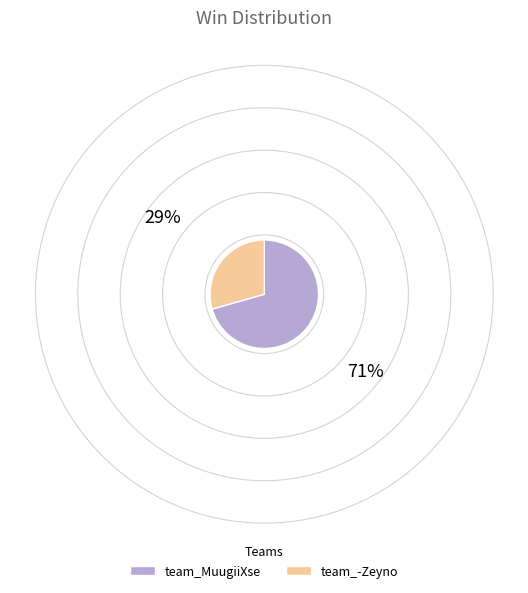

Which has a higher value, team_-Zeyno or team_MuugiiXse?

team_MuugiiXse